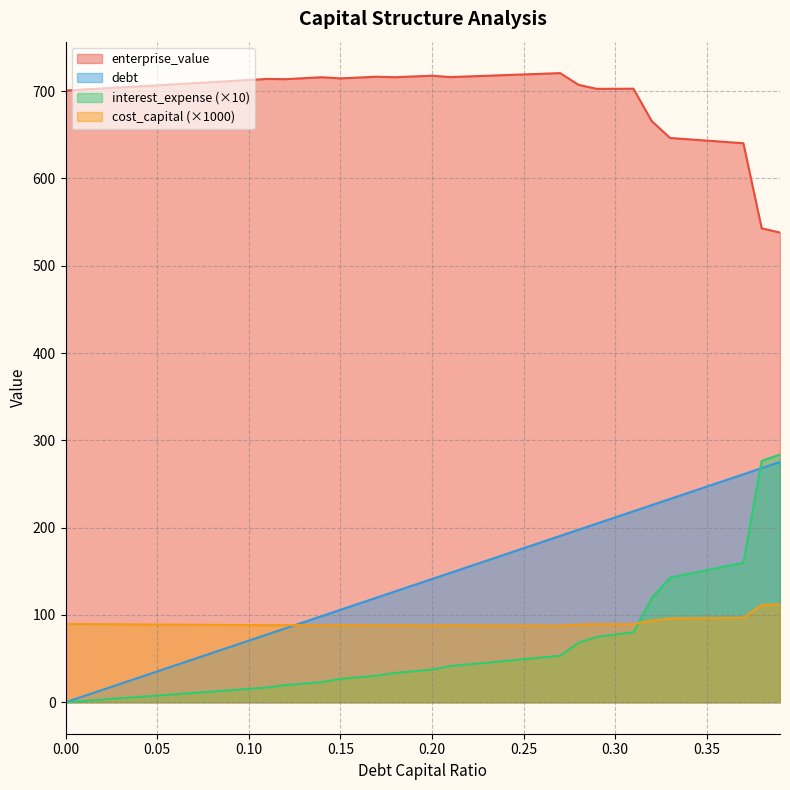

How many data points in cost_capital are above 88?

32